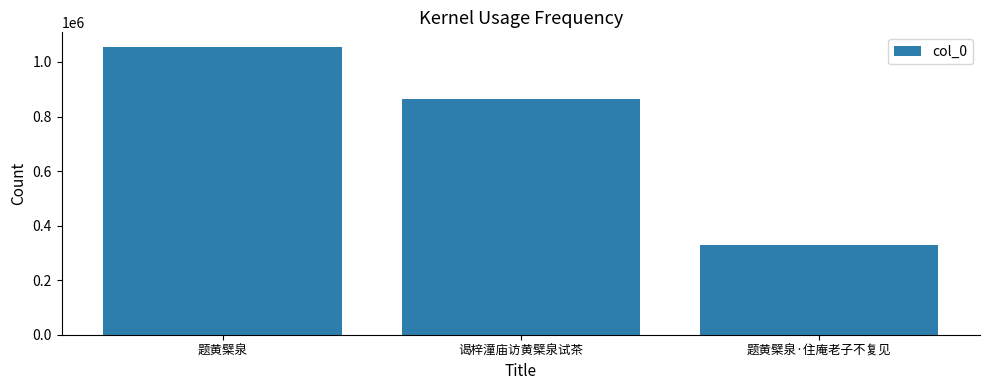

The value at 题黄檗泉·住庵老子不复见 is 330139. True or false?

True